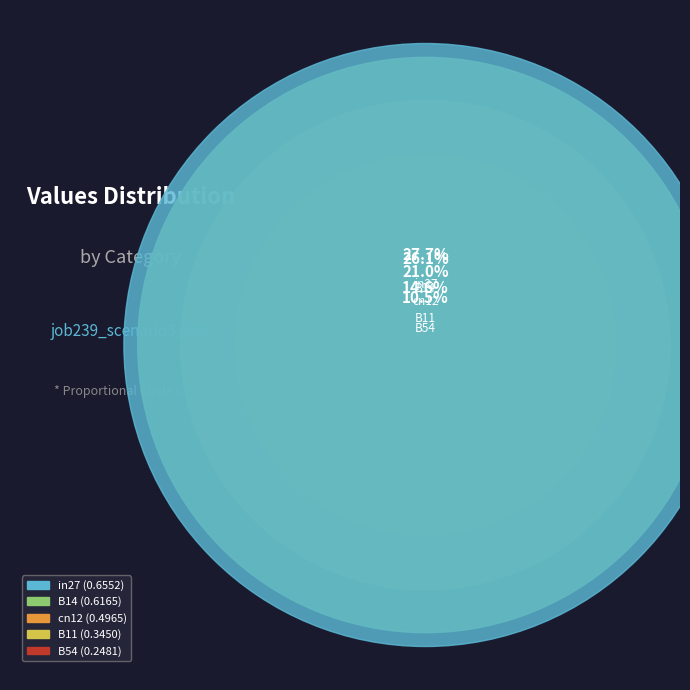

To the nearest percent, what is the average slice percentage?

20%